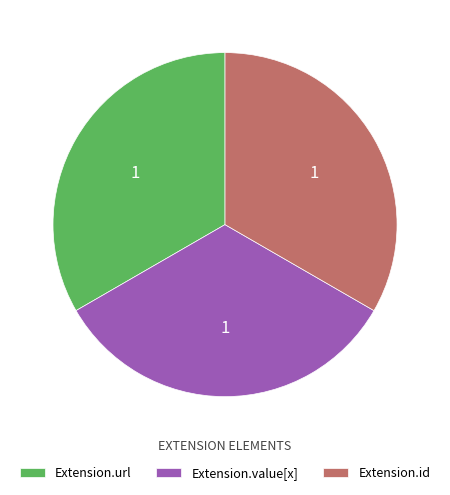

Is there a majority slice in this chart?

No